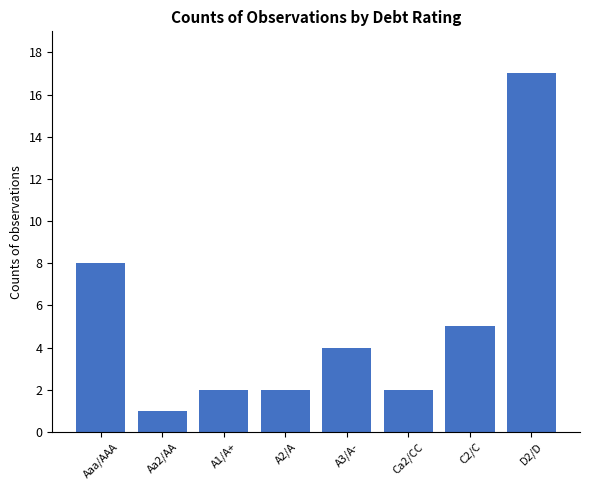

Is it true that the value at Aa2/AA is 0?

False